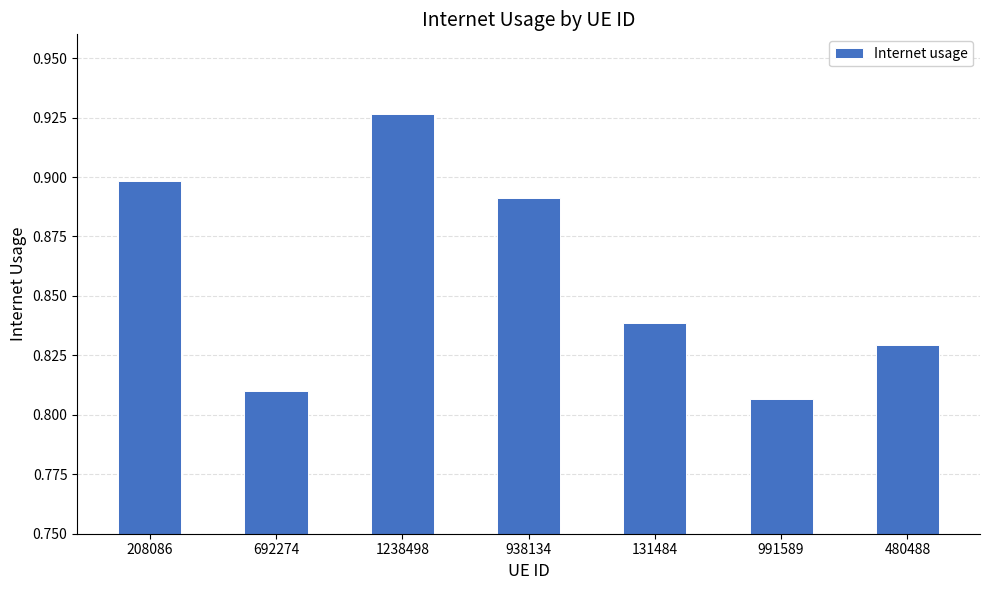

What position from the left is 208086?

1